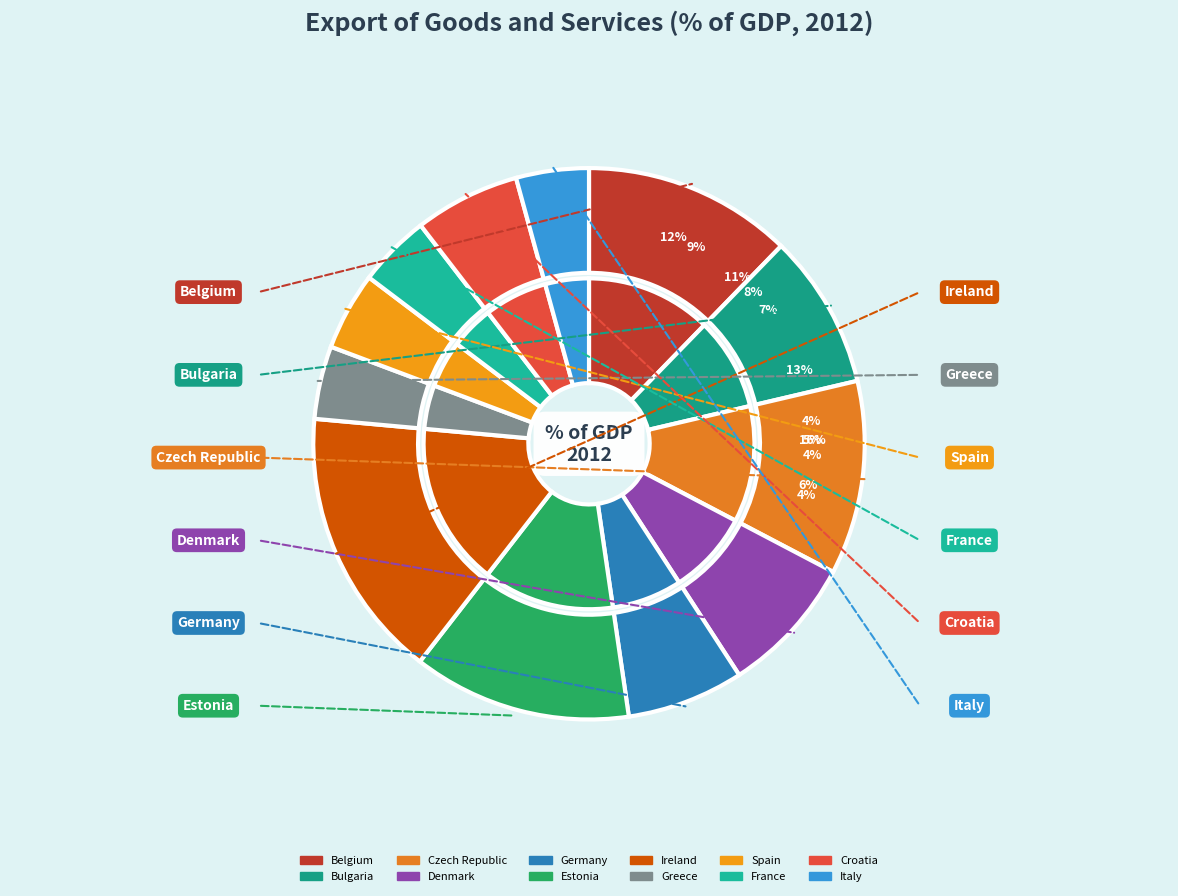

Between Spain and Bulgaria, which is larger?

Bulgaria